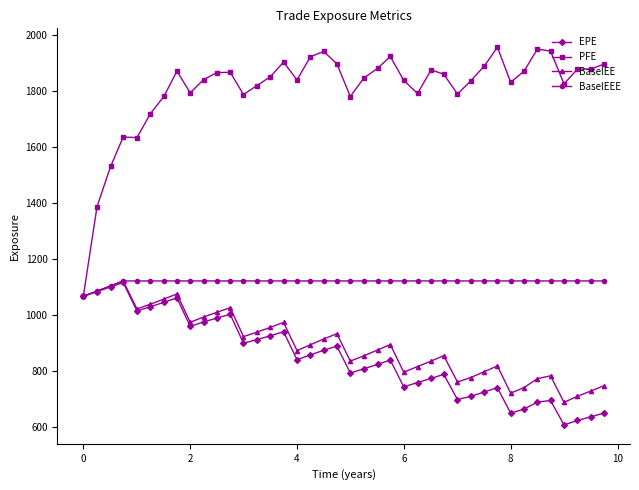

True or false: EPE has more than 2 interior local peaks.

True